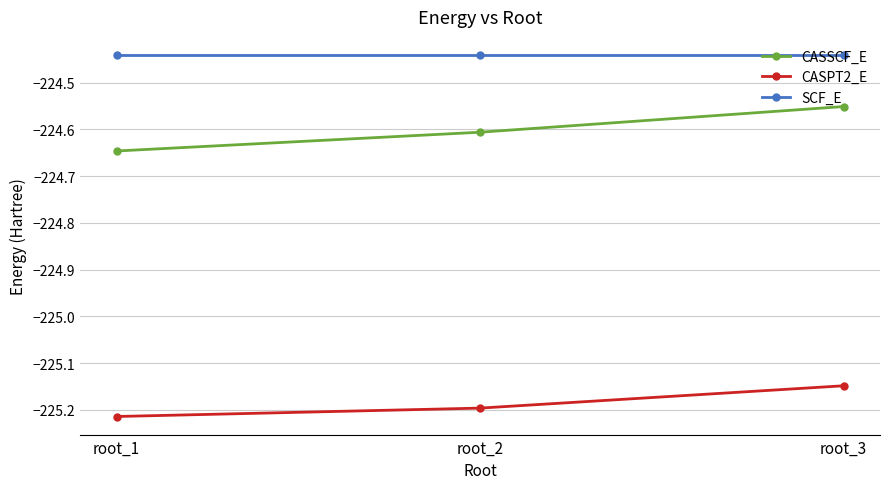

Which series has the largest range (max minus min)?

CASSCF_E